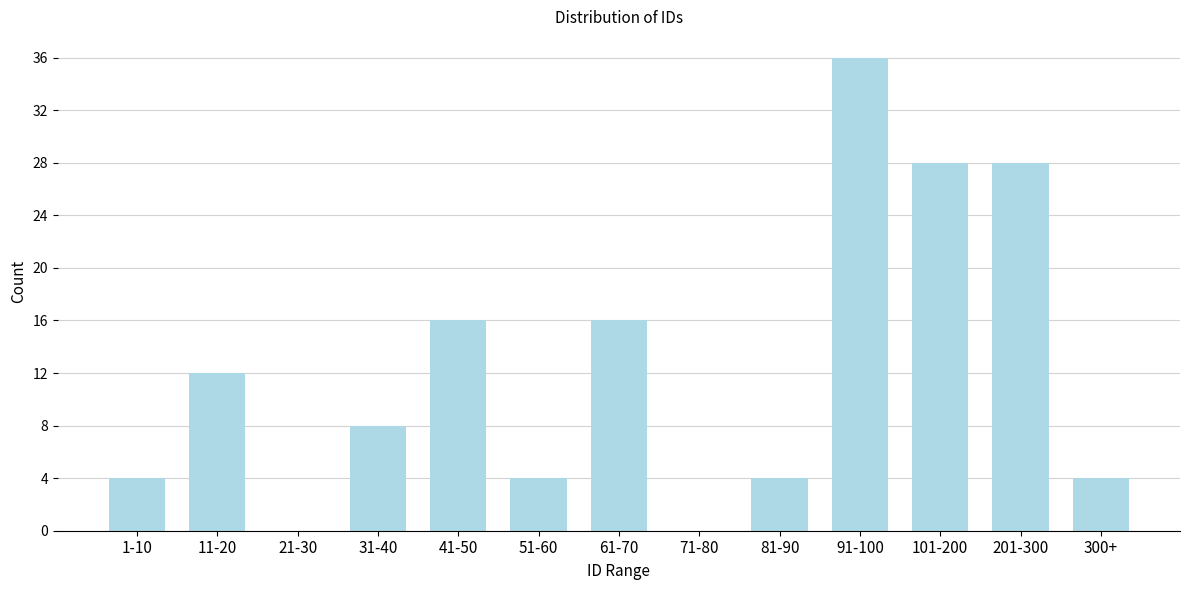

Reading right to left, what are all the values shown in this chart?

300+=4	201-300=28	101-200=28	91-100=36	81-90=4	71-80=0	61-70=16	51-60=4	41-50=16	31-40=8	21-30=0	11-20=12	1-10=4